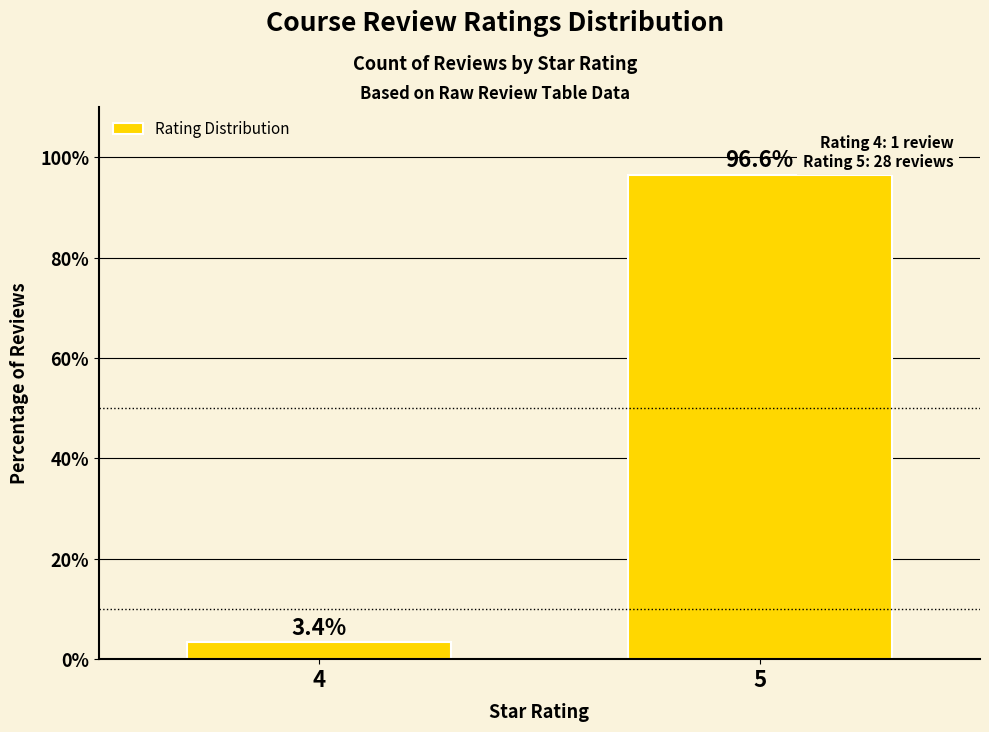

What is the sum of the values at 5 and 4?

100.0